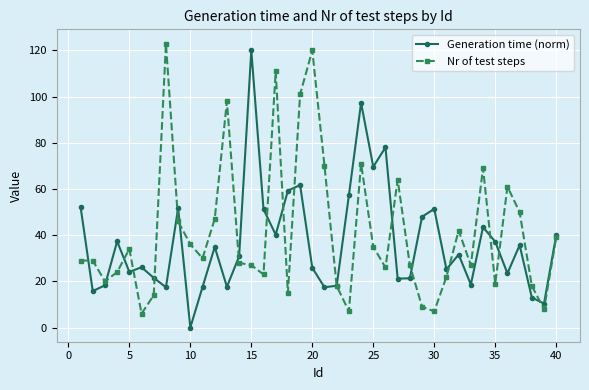

True or false: Nr of test steps has more than 0 points higher than both neighbors.

True